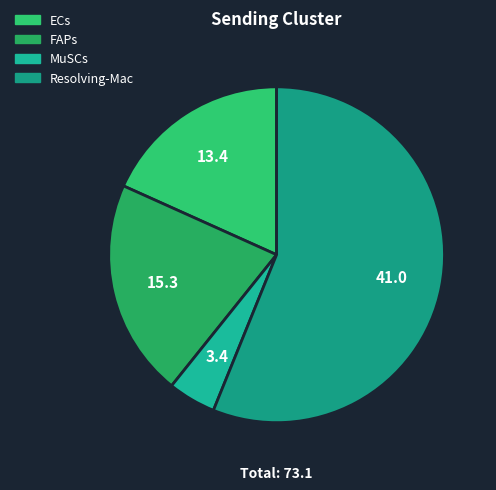

Is the sum of FAPs and Resolving-Mac greater than half?

Yes